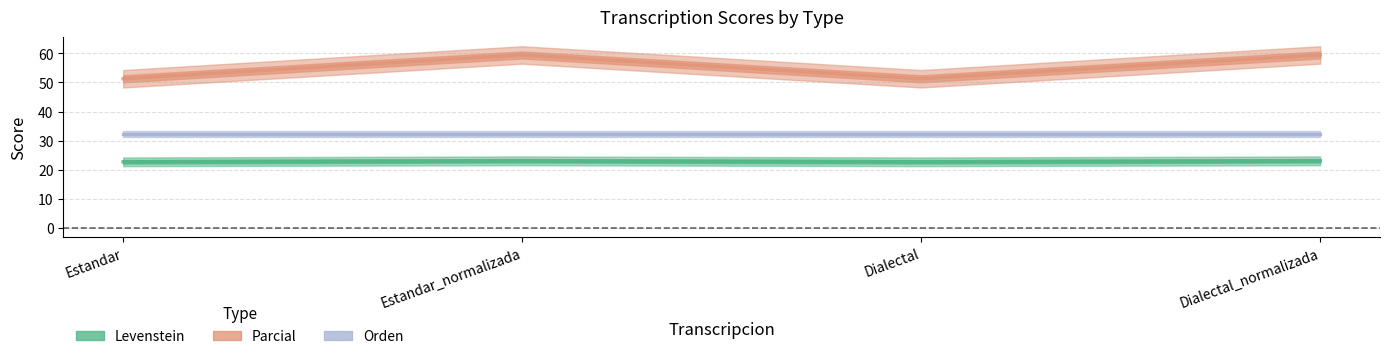

Which category has the highest value across all series?

Estandar_normalizada